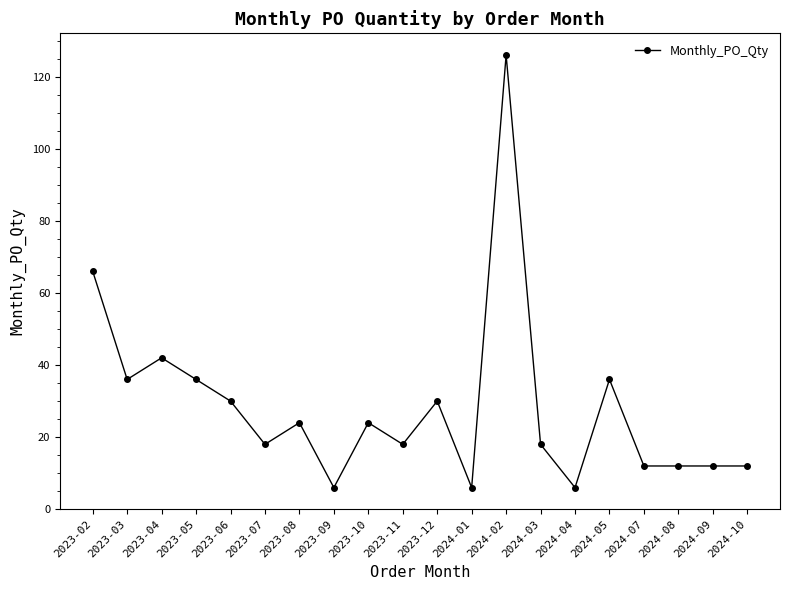

Between 2023-04 and 2024-02, which is larger?

2024-02